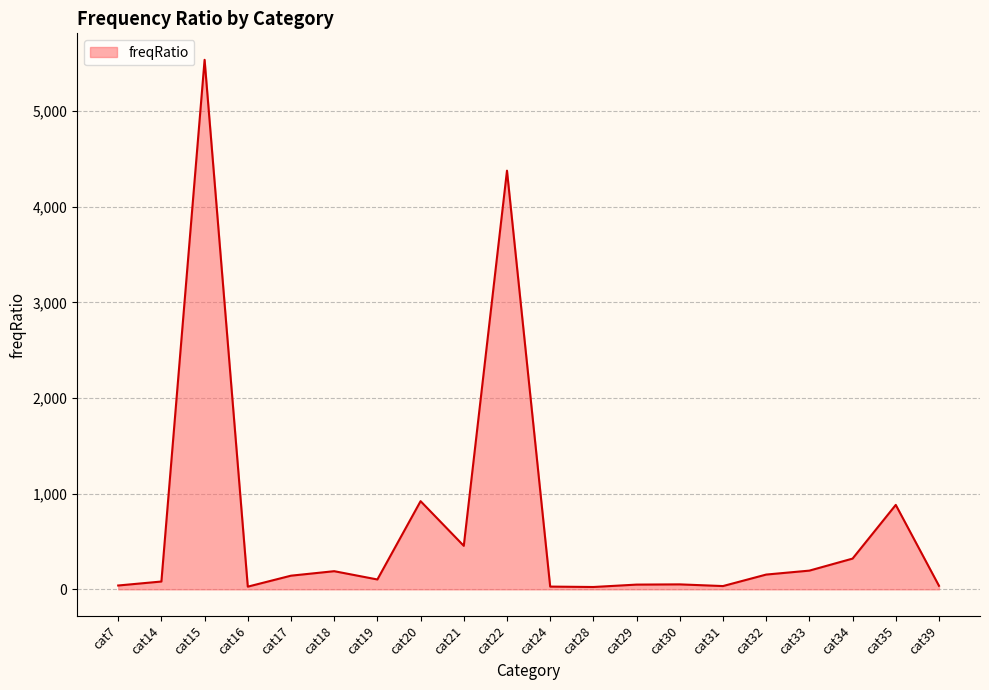

How many values exceed 142?

10